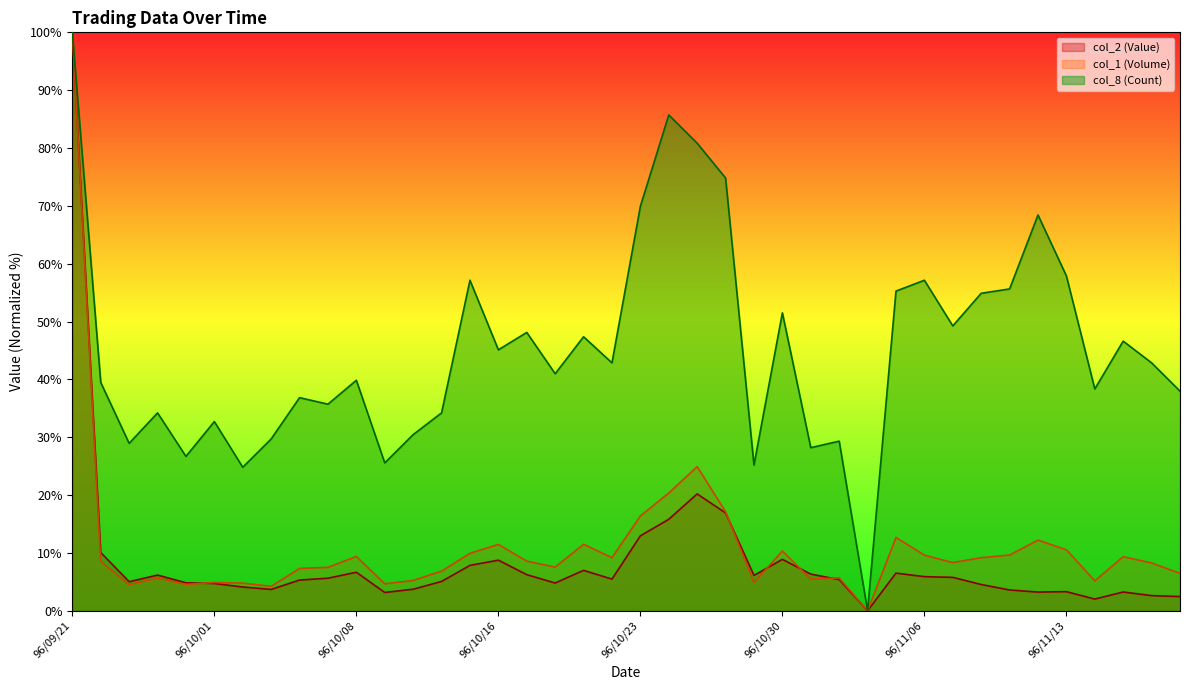

True or false: col_1 (Volume) and col_8 (Count) cross at least once.

False